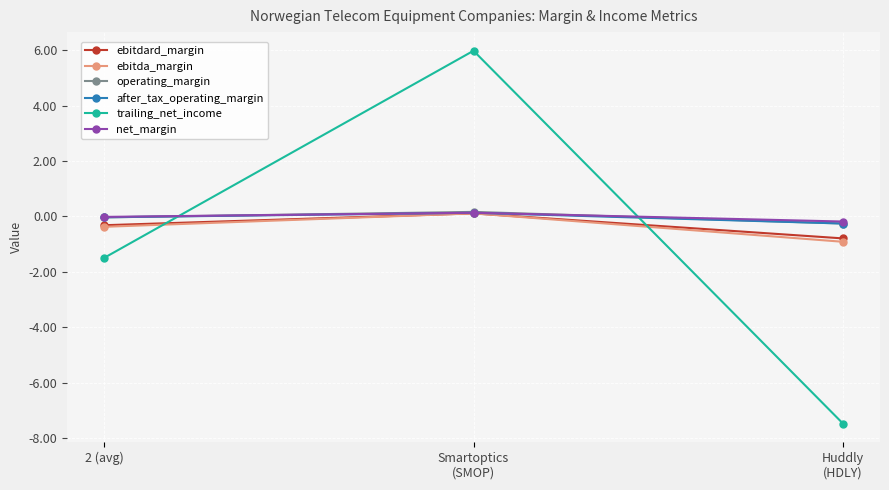

The value of after_tax_operating_margin at 2 (avg) is -0.0. True or false?

True